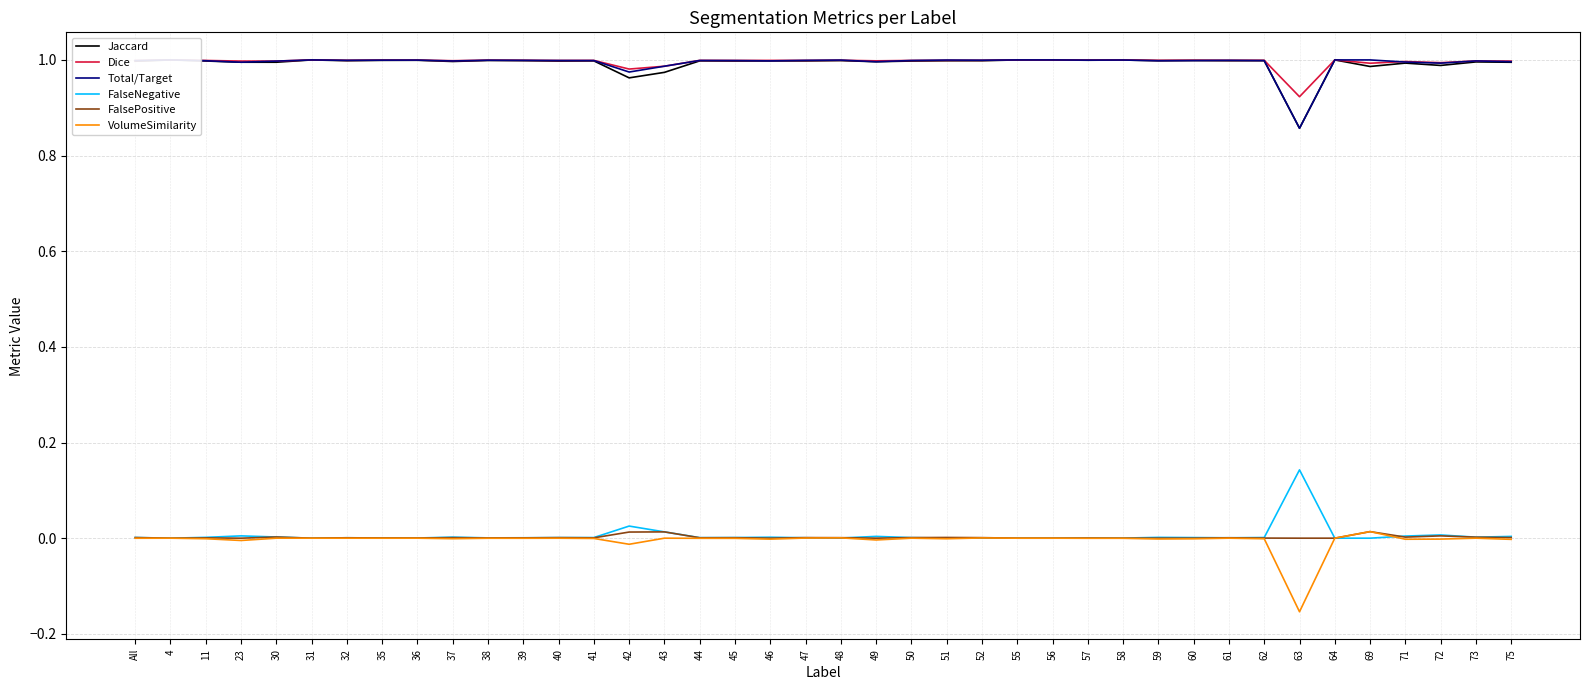

What is the sum of the Total/Target values at 32 and 50?

2.0